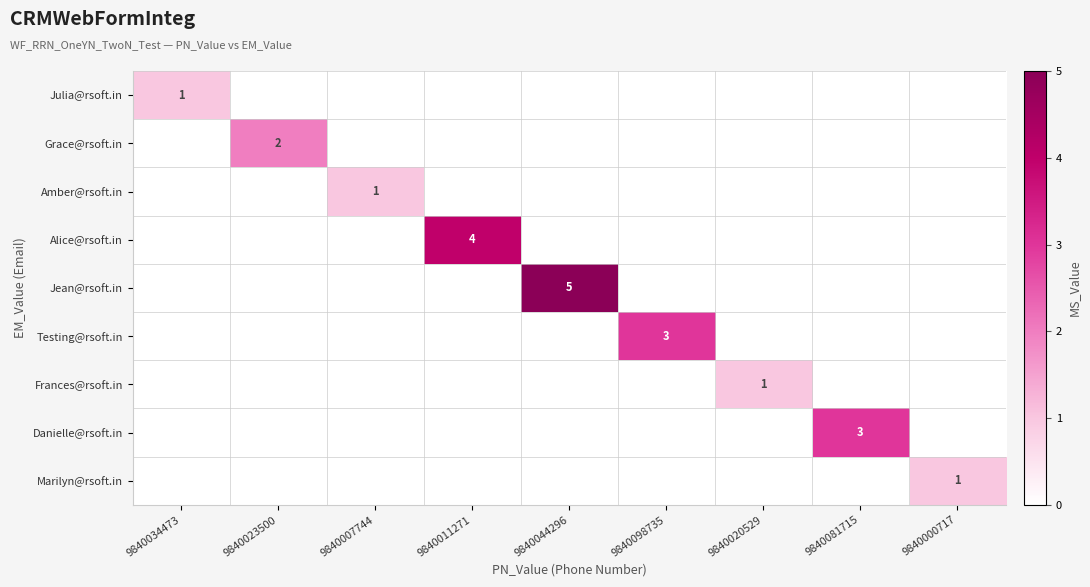

Is it true that Julia@rsoft.in equals 1 at 9840034473?

True